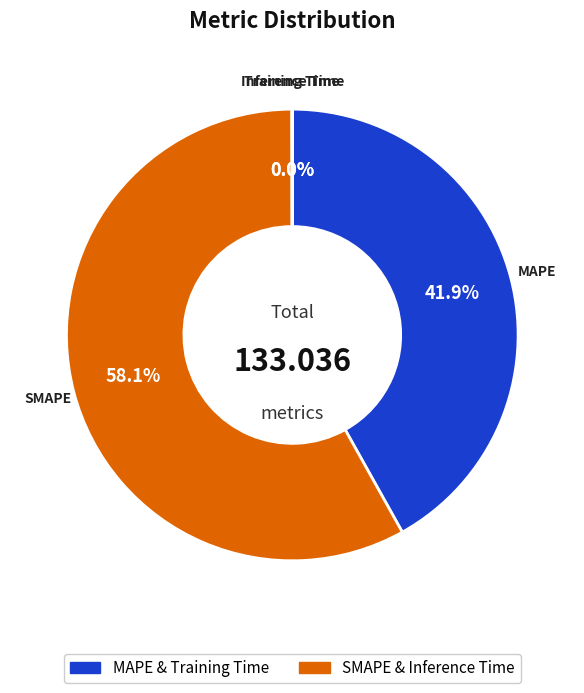

To the nearest percent, what is the difference between the largest and smallest slice percentages?

58%